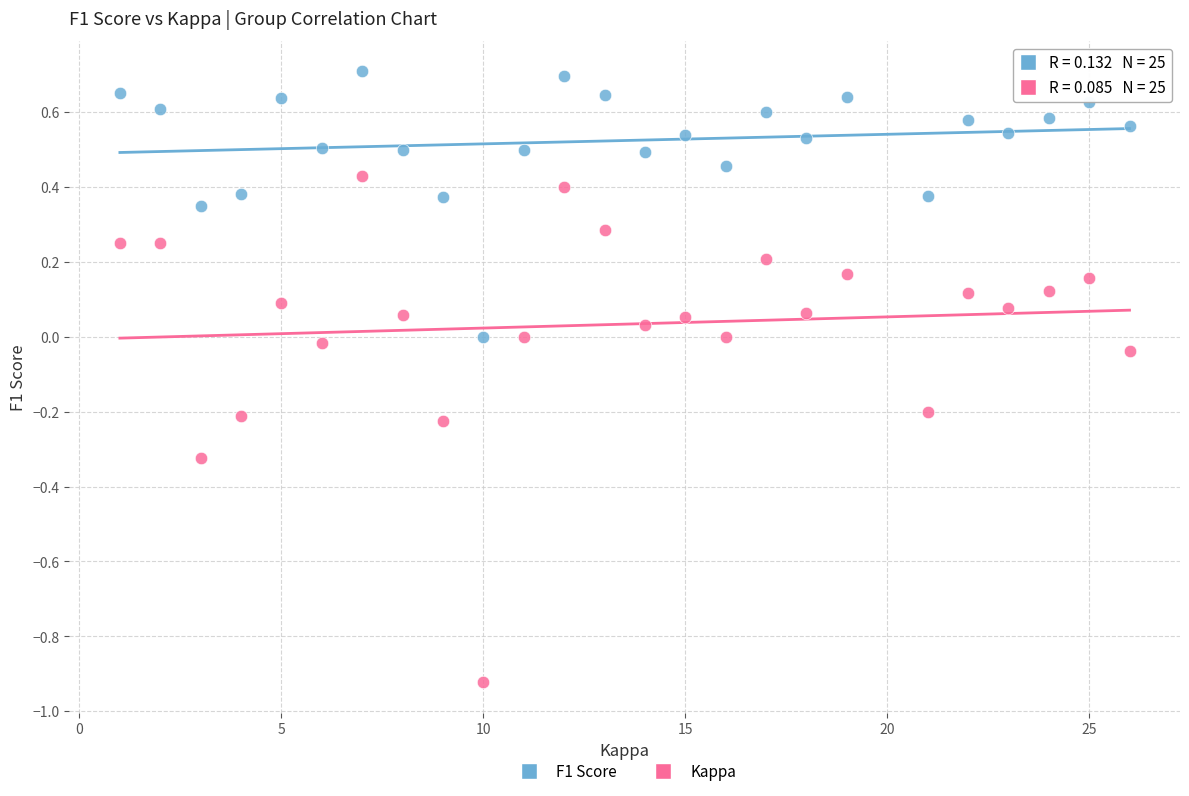

Which series has the widest spread of Y values?

Kappa